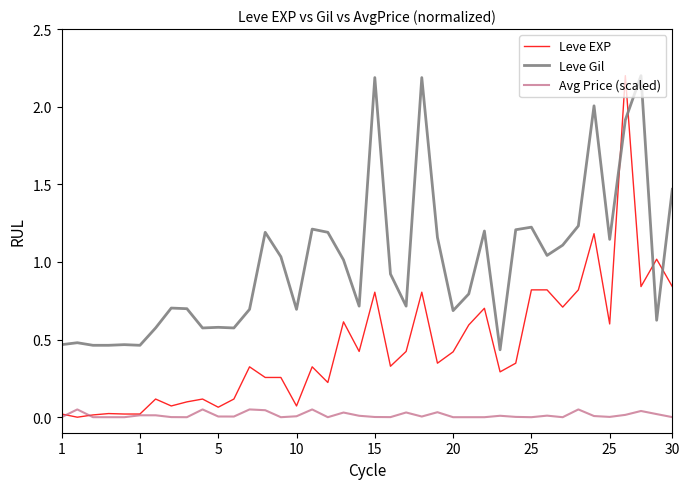

Which series ends up on top after the final intersection of Leve Gil and Leve EXP?

Leve Gil